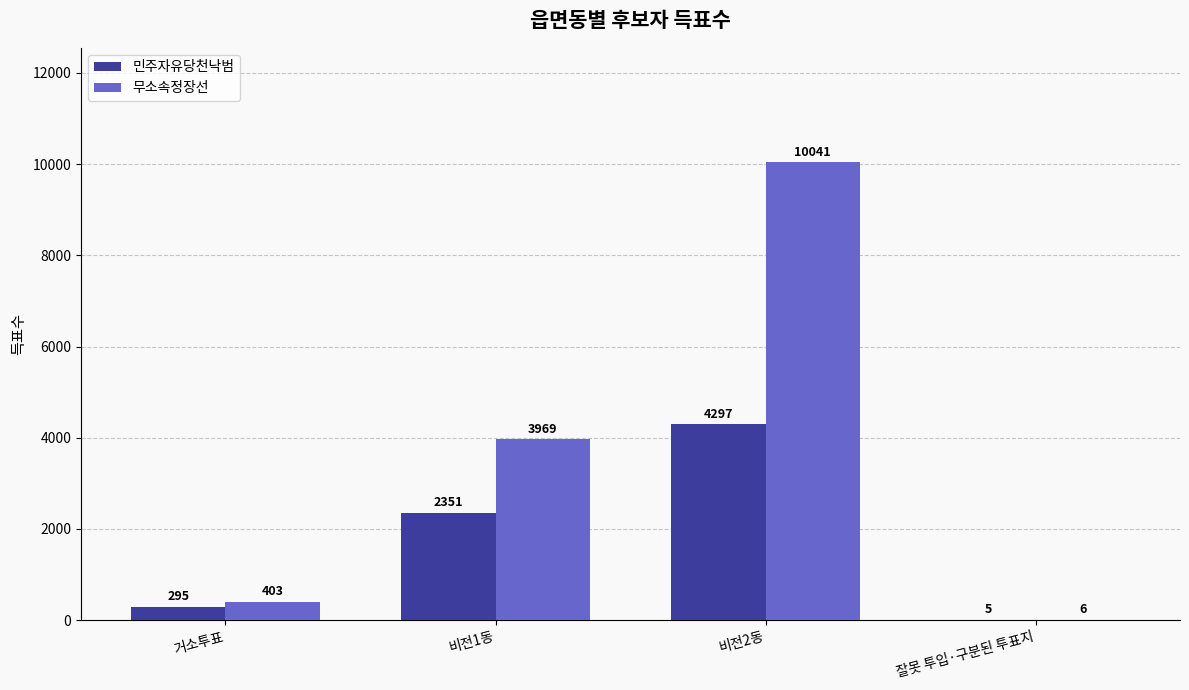

Reading left to right, list all the values displayed in this chart.

민주자유당천낙범: 거소투표=295	비전1동=2351	비전2동=4297	잘못 투입·구분된 투표지=5
무소속정장선: 거소투표=403	비전1동=3969	비전2동=10041	잘못 투입·구분된 투표지=6